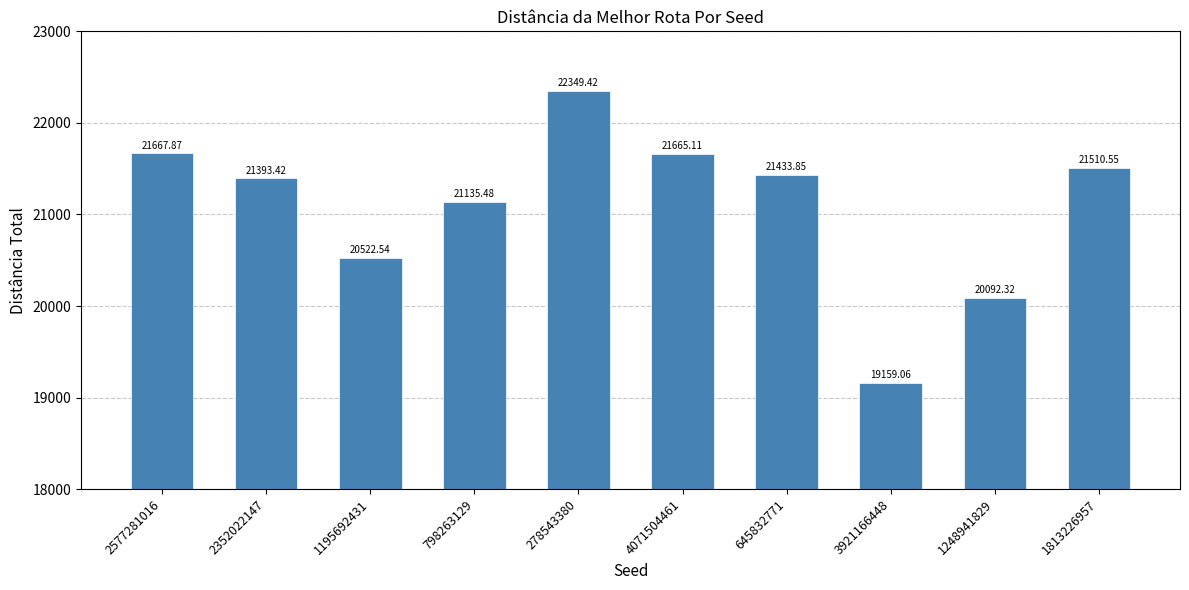

List the labels in order of value, smallest first.

3921166448, 1248941829, 1195692431, 798263129, 2352022147, 645832771, 1813226957, 4071504461, 2577281016, 278543380